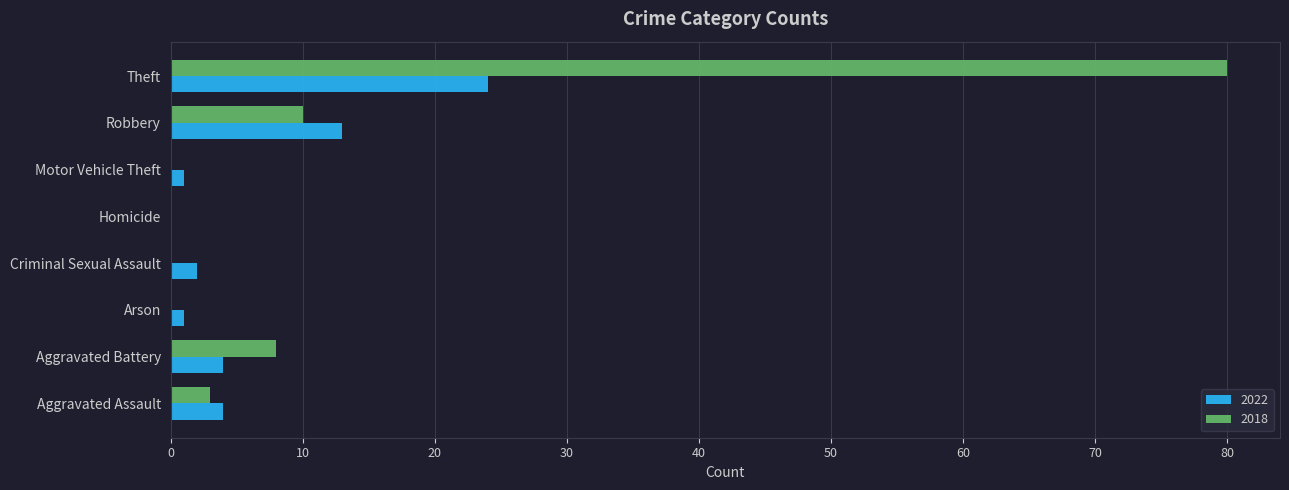

How many series are shown in this chart?

2